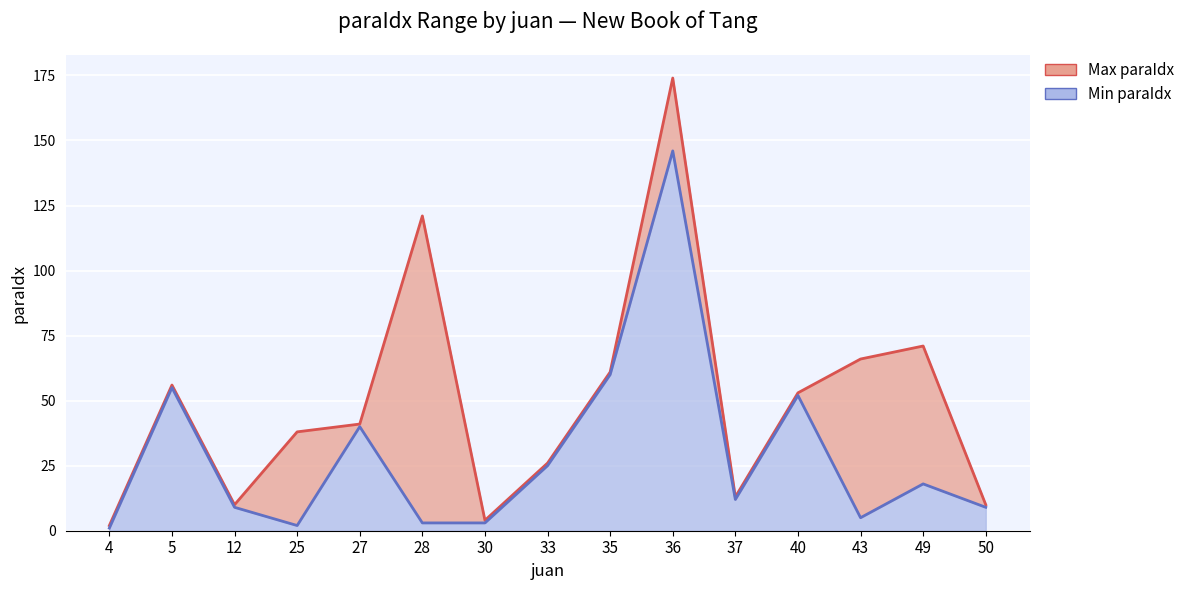

What is the highest value of the Min paraIdx series?

146